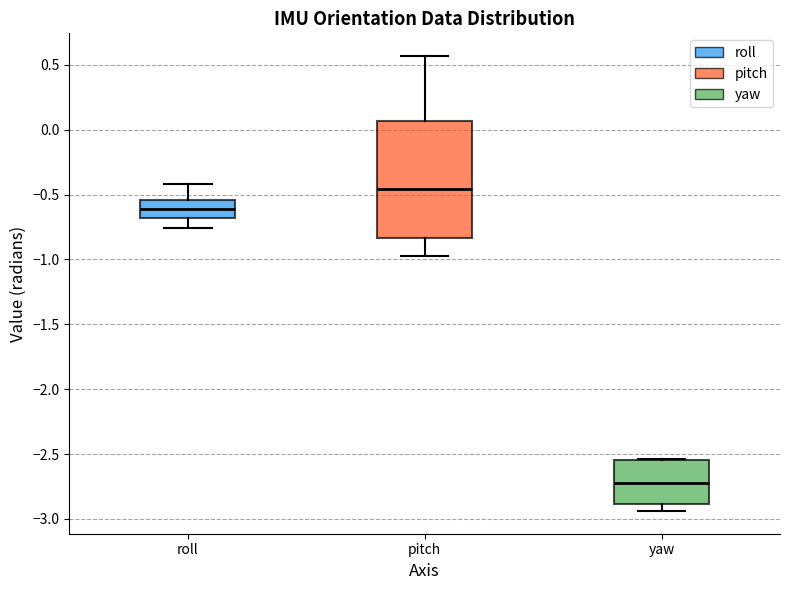

Where is the lower edge of the box for pitch on the y-axis? The values are not printed on the chart, so give them approximately, as read against the axis.

-0.85